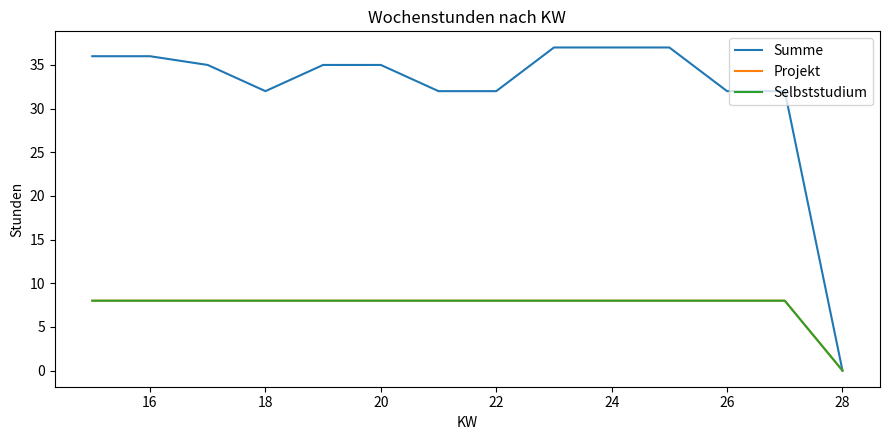

Does the chart display data point markers on the line(s)?

No